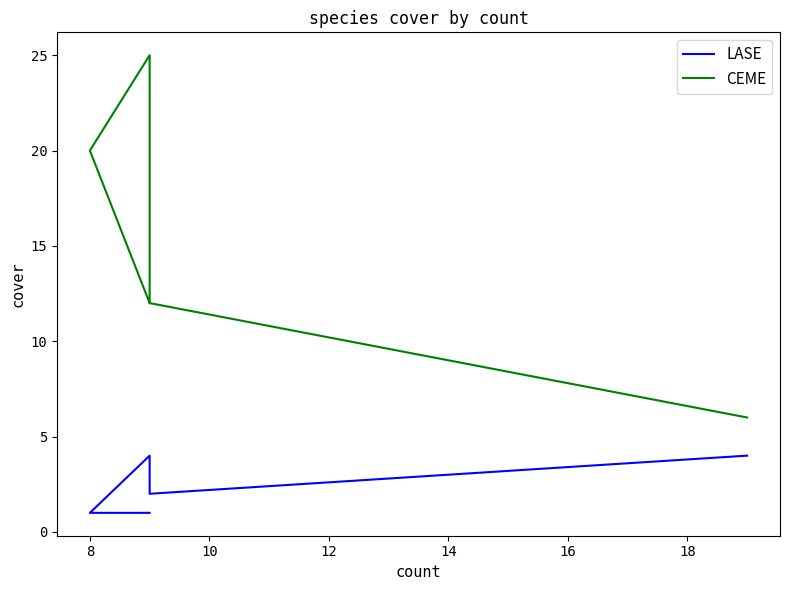

True or false: CEME and LASE cross at least once.

False